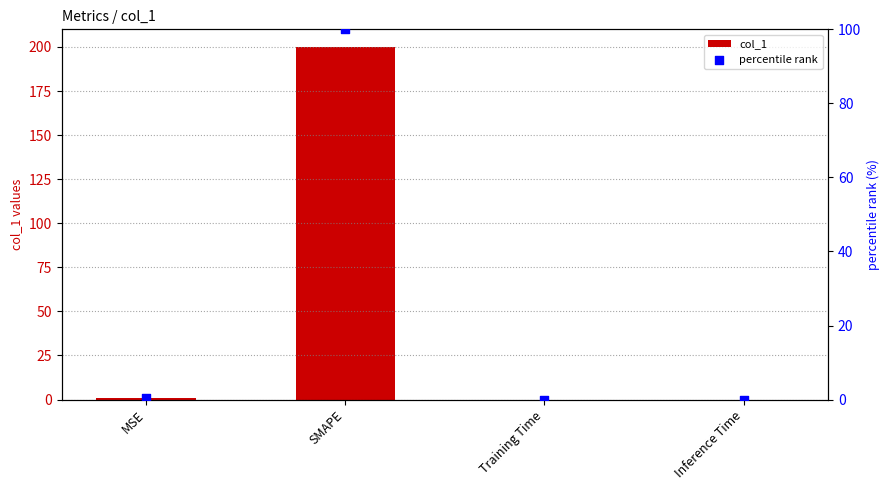

Is the value of percentile rank at SMAPE greater than the value of col_1 at Training Time?

Yes